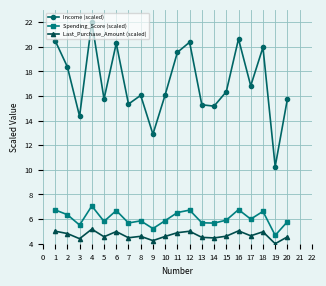

What is the maximum value shown in the chart?

22.0